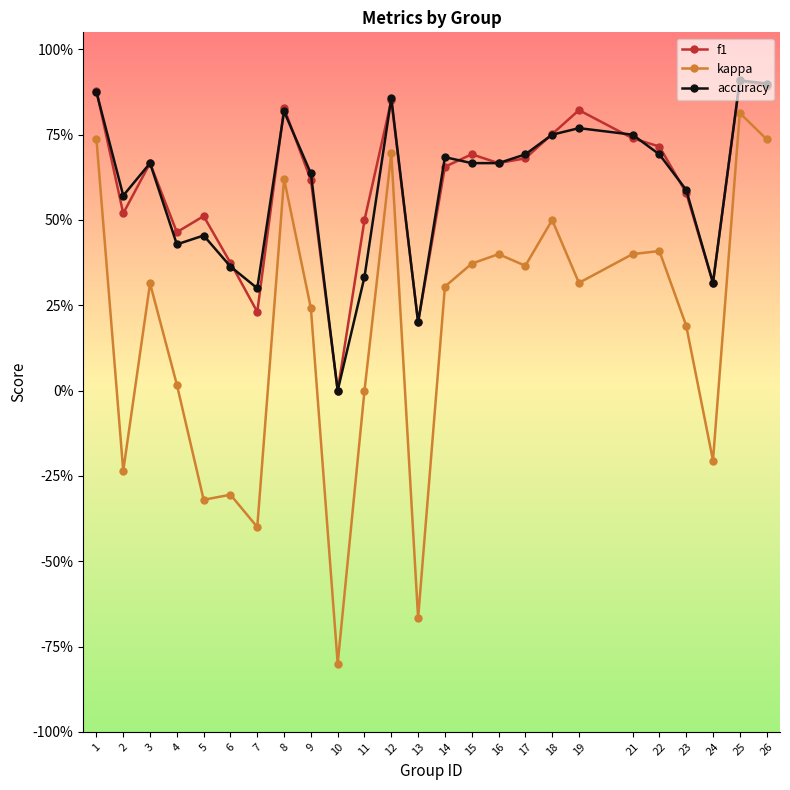

True or false: f1 has a value of 0.5 at 11.

True